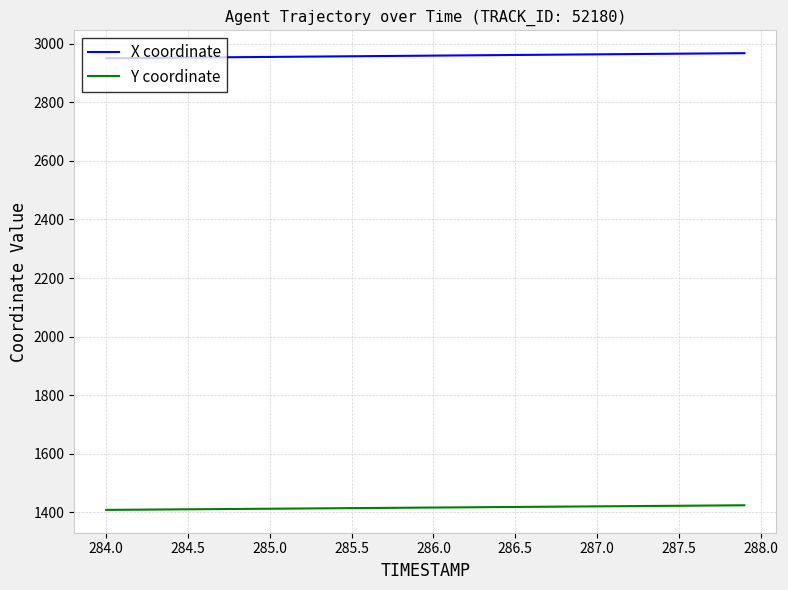

True or false: X coordinate and Y coordinate cross at least once.

False